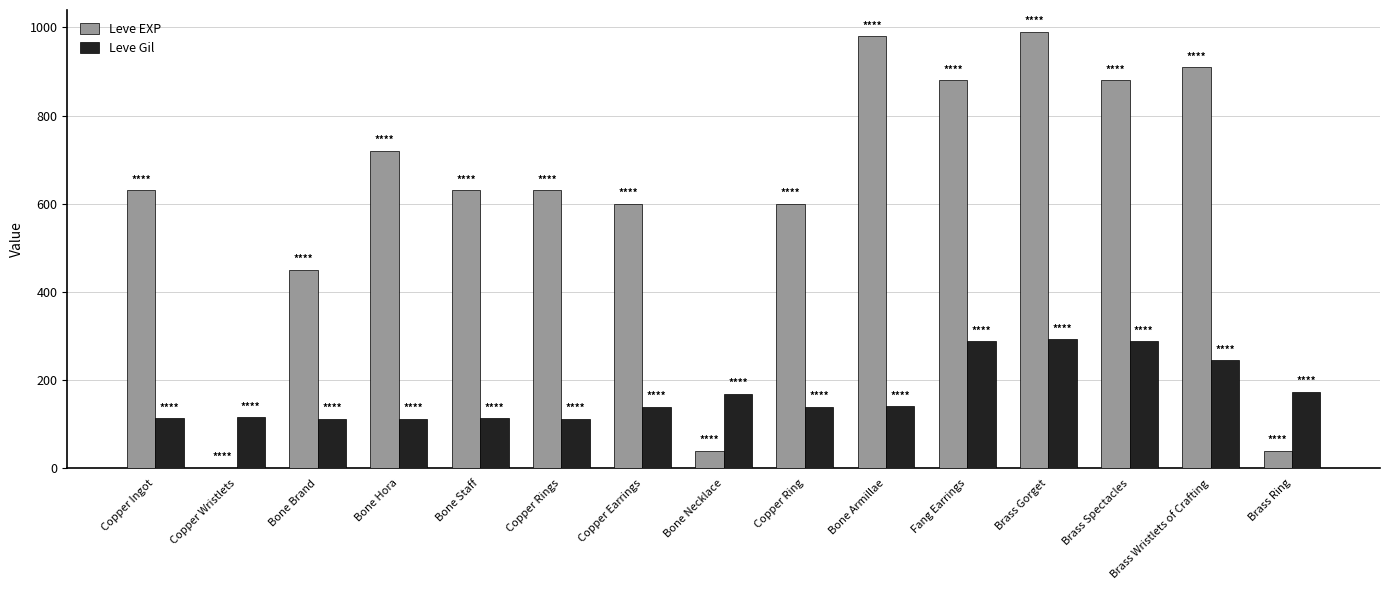

Is it true that Leve EXP equals 910 at Brass Wristlets of Crafting?

True